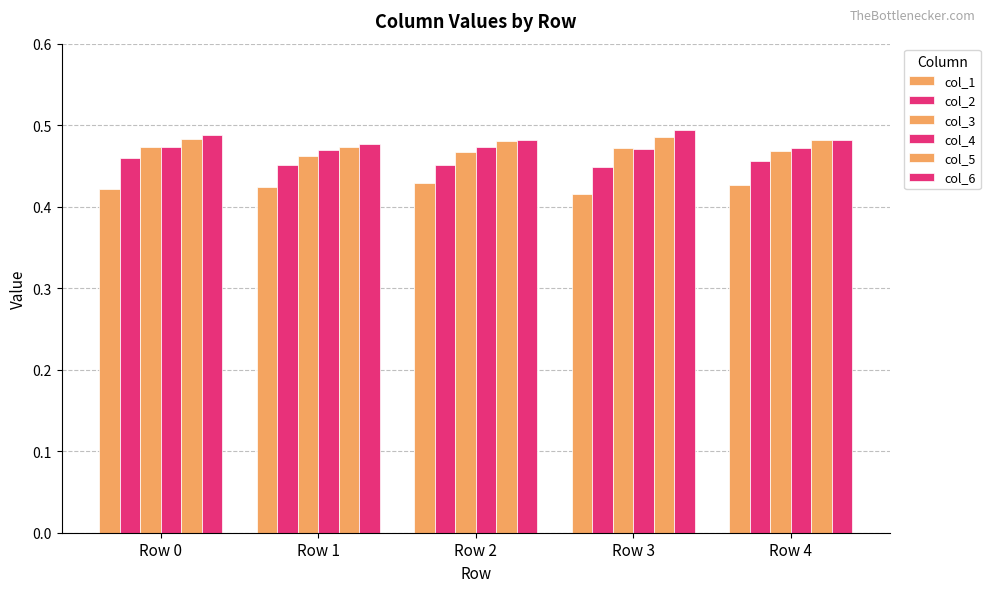

Which category has the highest value across all series?

Row 3